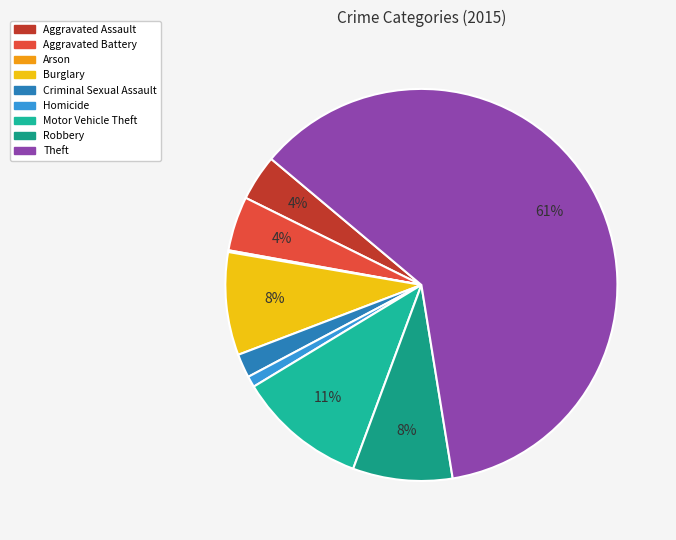

What percentage is NOT represented by Criminal Sexual Assault?

98.0%